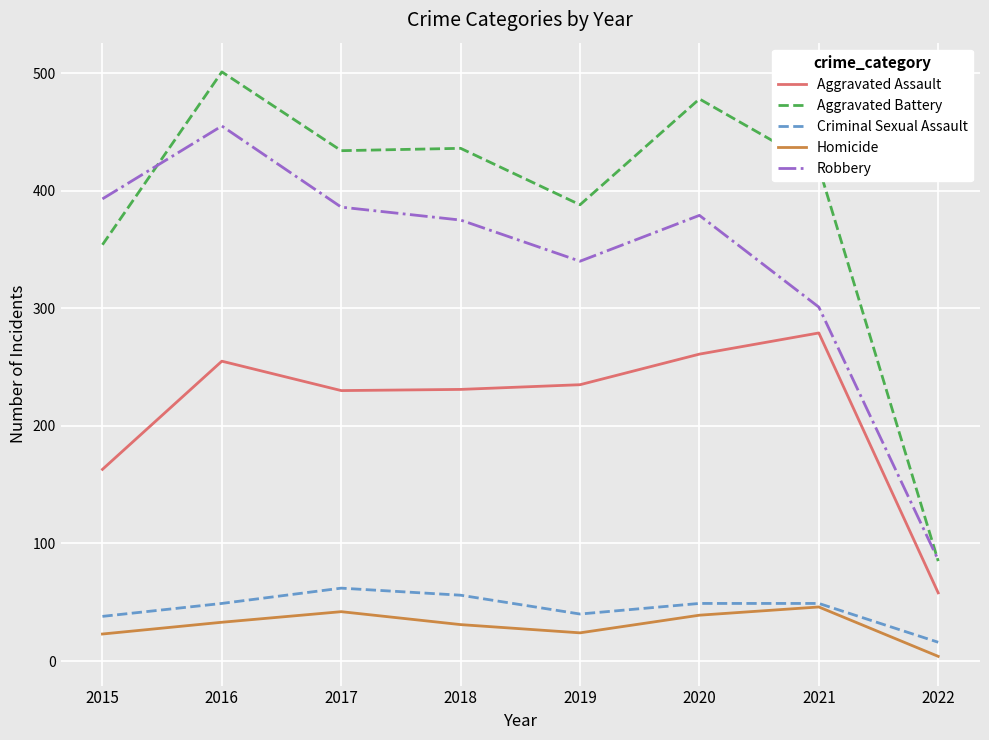

Which series changed the most between 2016 and 2022?

Aggravated Battery